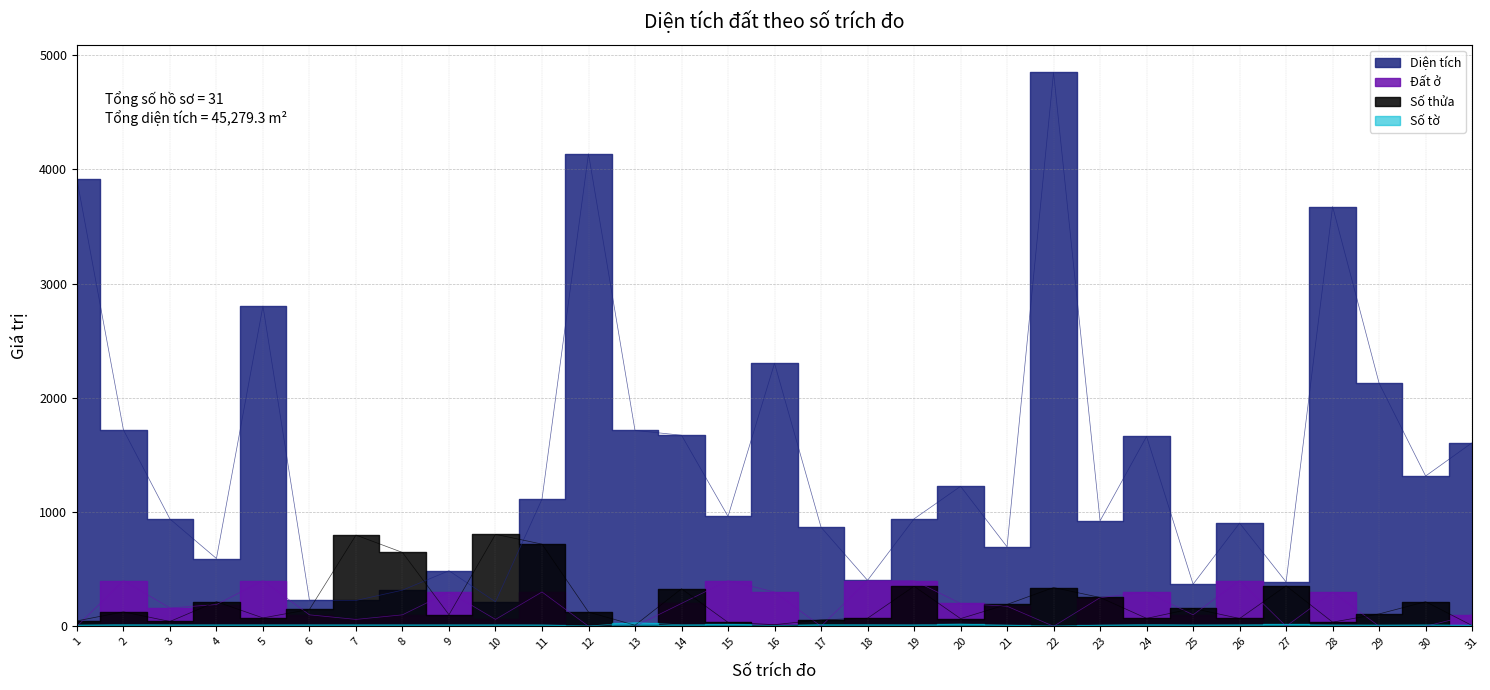

Reading right to left, what are all the values shown in this chart?

Diện tích: 31=1606.7	30=1315.1	29=2127.0	28=3674.2	27=387.6	26=903.0	25=368.2	24=1661.8	23=923.0	22=4848.9	21=695.2	20=1225.0	19=940.0	18=402.0	17=866.9	16=2302.1	15=961.7	14=1672.1	13=1714.3	12=4136.0	11=1113.0	10=214.1	9=486.0	8=316.0	7=225.6	6=228.0	5=2802.7	4=592.9	3=939.0	2=1719.2	1=3912.0
Đất ở: 31=100.0	30=0.0	29=0.0	28=300.0	27=0.0	26=400.0	25=100.0	24=300.0	23=250.0	22=0.0	21=175.0	20=200.0	19=400.0	18=400.0	17=0.0	16=300.0	15=400.0	14=200.0	13=0.0	12=0.0	11=300.0	10=60.0	9=300.0	8=100.0	7=60.0	6=100.0	5=400.0	4=190.0	3=160.0	2=400.0	1=0.0
Số thửa: 31=6.0	30=215.0	29=108.0	28=36.0	27=354.0	26=68.0	25=156.0	24=69.0	23=252.0	22=339.0	21=191.0	20=67.0	19=350.0	18=70.0	17=56.0	16=14.0	15=34.0	14=328.0	13=9.0	12=124.0	11=719.0	10=805.0	9=101.0	8=646.0	7=798.0	6=147.0	5=73.0	4=215.0	3=42.0	2=126.0	1=47.0
Số tờ: 31=9.0	30=12.0	29=10.0	28=12.0	27=16.0	26=13.0	25=12.0	24=15.0	23=10.0	22=2.0	21=10.0	20=19.0	19=13.0	18=14.0	17=15.0	16=6.0	15=16.0	14=13.0	13=32.0	12=2.0	11=12.0	10=13.0	9=13.0	8=13.0	7=13.0	6=13.0	5=13.0	4=13.0	3=13.0	2=15.0	1=10.0